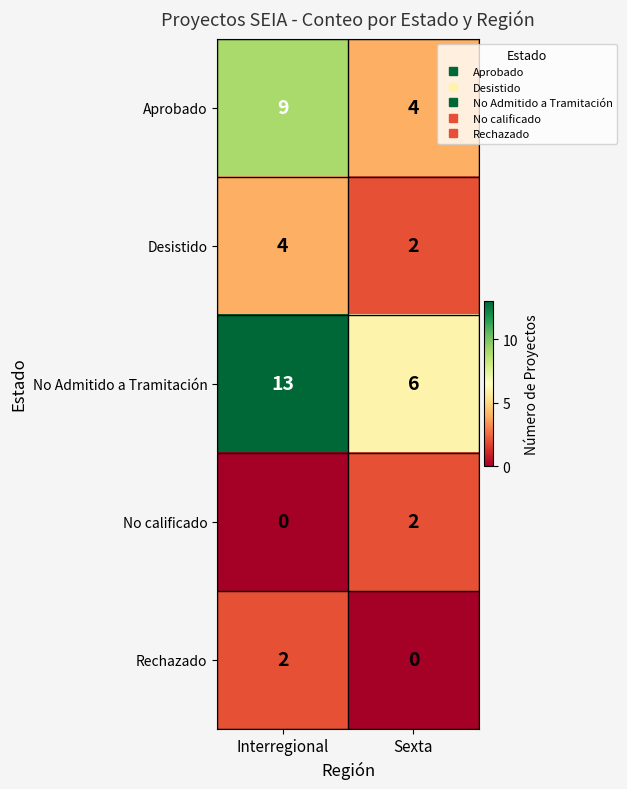

The No calificado series shows 3 at Sexta. True or false?

False